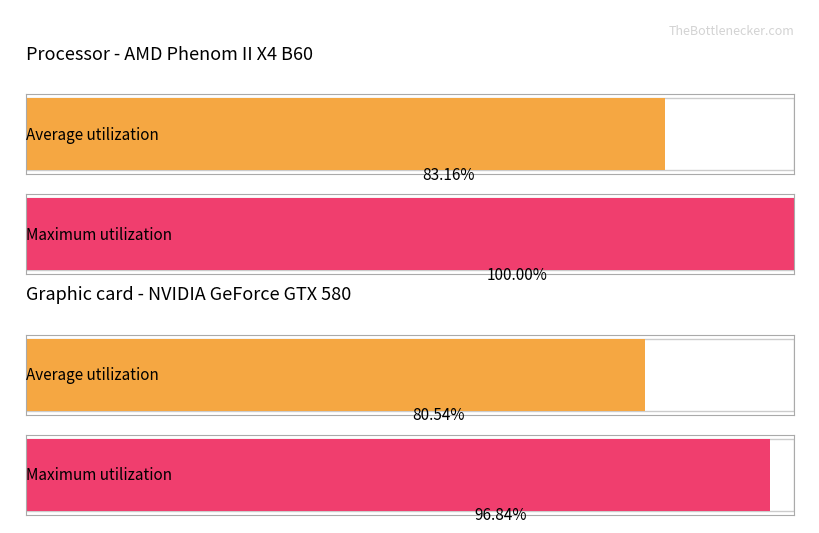

The col_1 series shows 243 at 10. True or false?

False